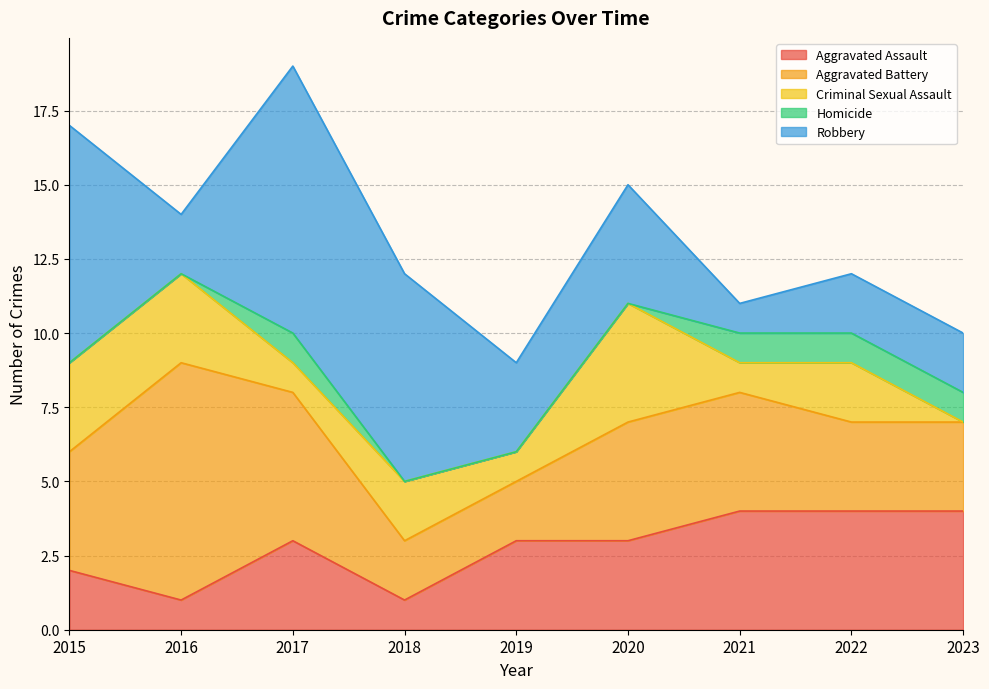

Which series changed the most between 2016 and 2022?

Aggravated Battery